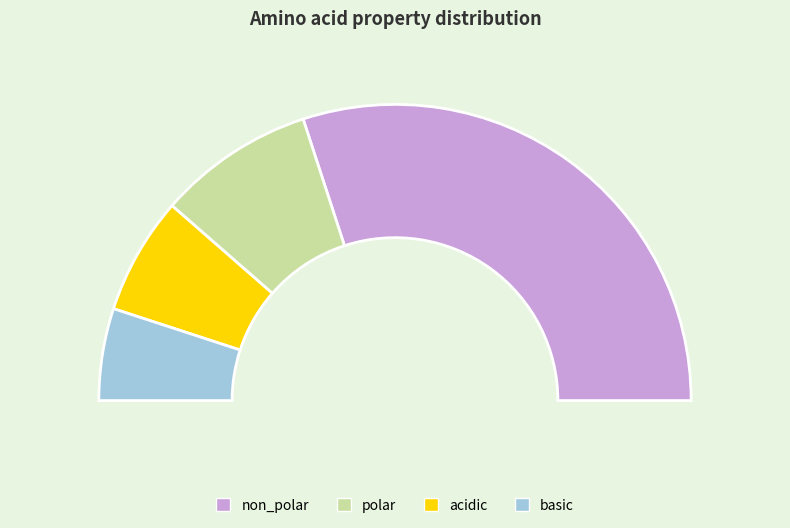

What is the change in value from non_polar to basic?

-234